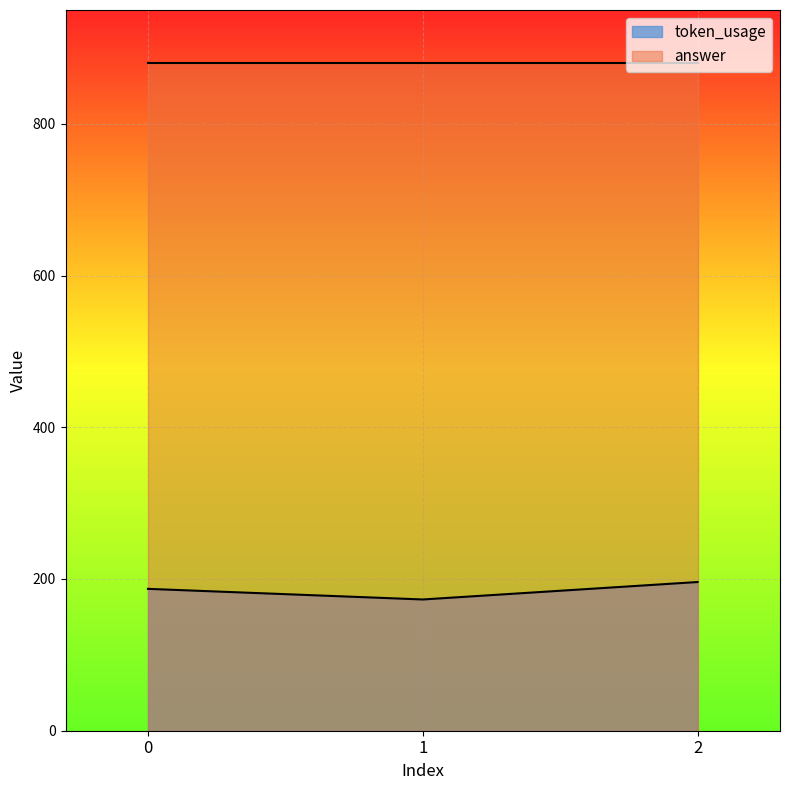

Where does the data first go above 187?

2